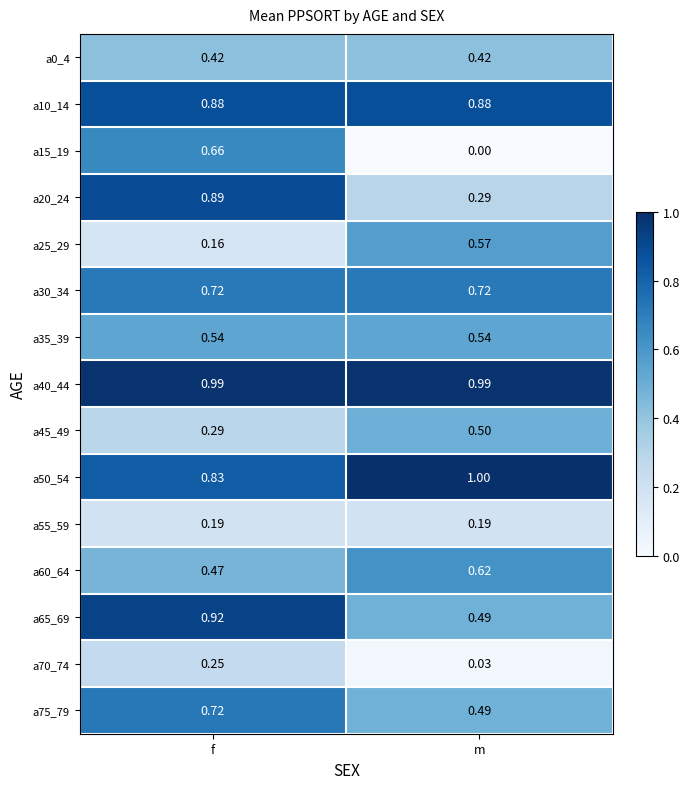

Which series has the largest total across all categories?

a40_44